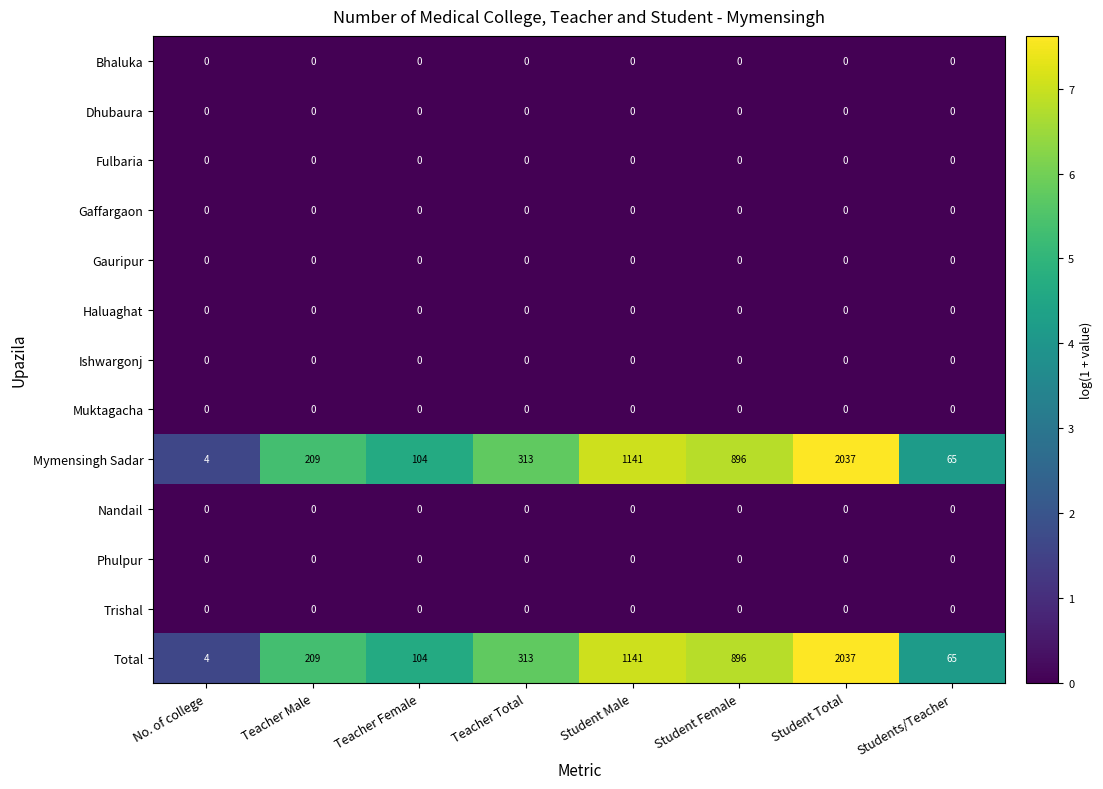

What is the total value across all series at Student Male?

2282